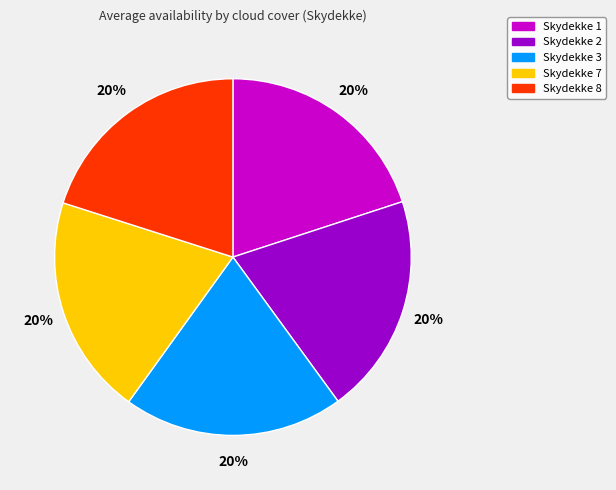

To the nearest percent, what is the average slice percentage?

20%